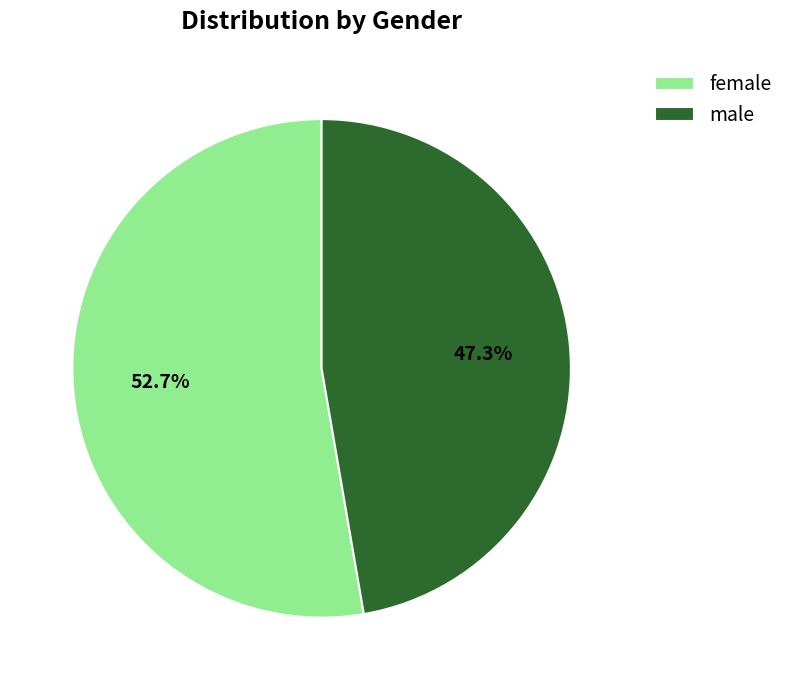

Which category has the biggest portion of the pie?

female